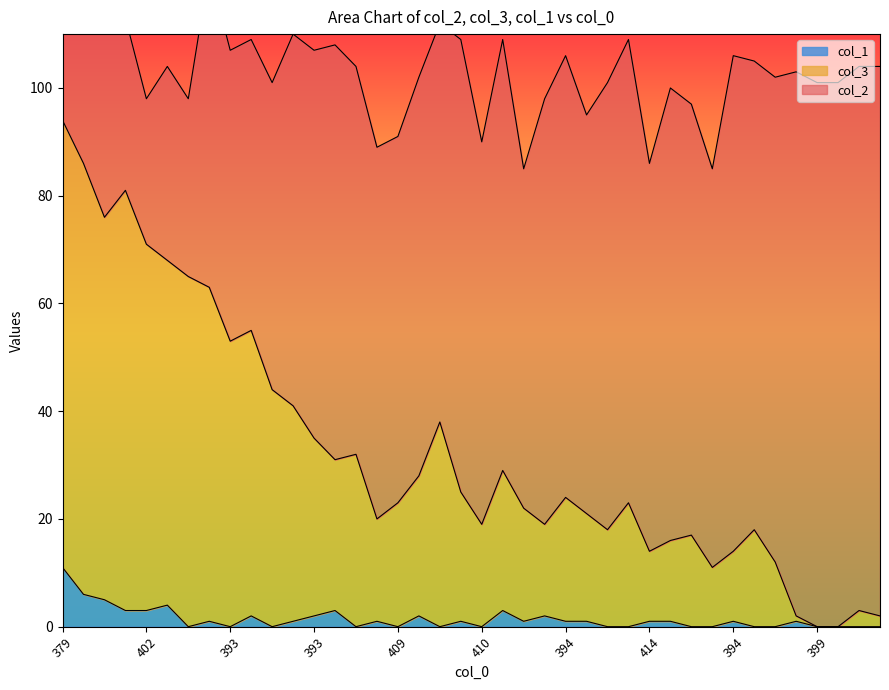

Rank the categories by col_1 value from lowest to highest.

402, 393, 399, 396, 409, 388, 410, 399, 391, 403, 415, 395, 398, 399, 399, 396, 396, 378, 390, 411, 391, 415, 394, 405, 414, 400, 394, 397, 391, 393, 398, 402, 387, 402, 392, 391, 396, 382, 387, 379